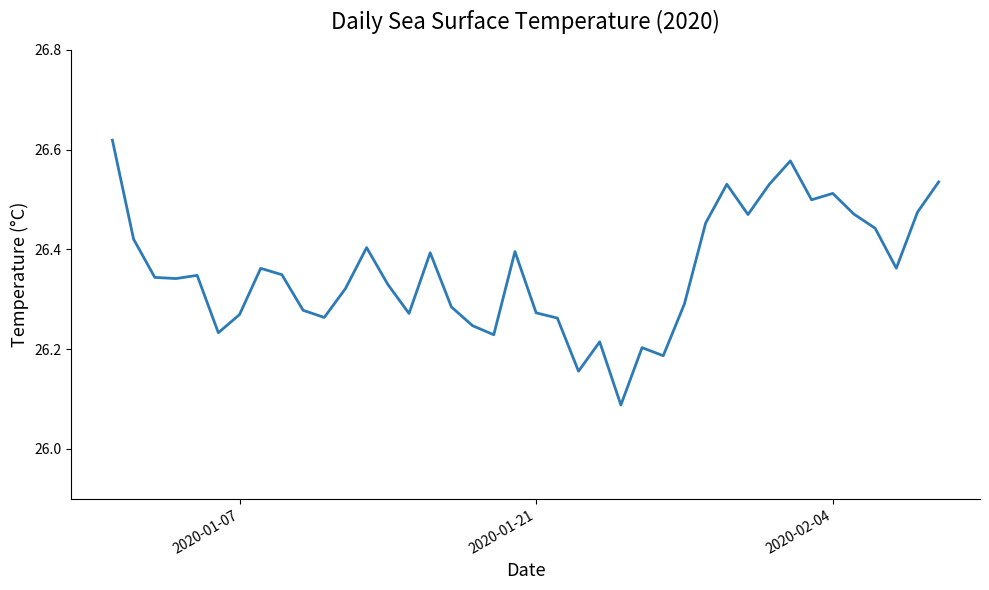

What is the difference between the maximum and minimum values?

0.5